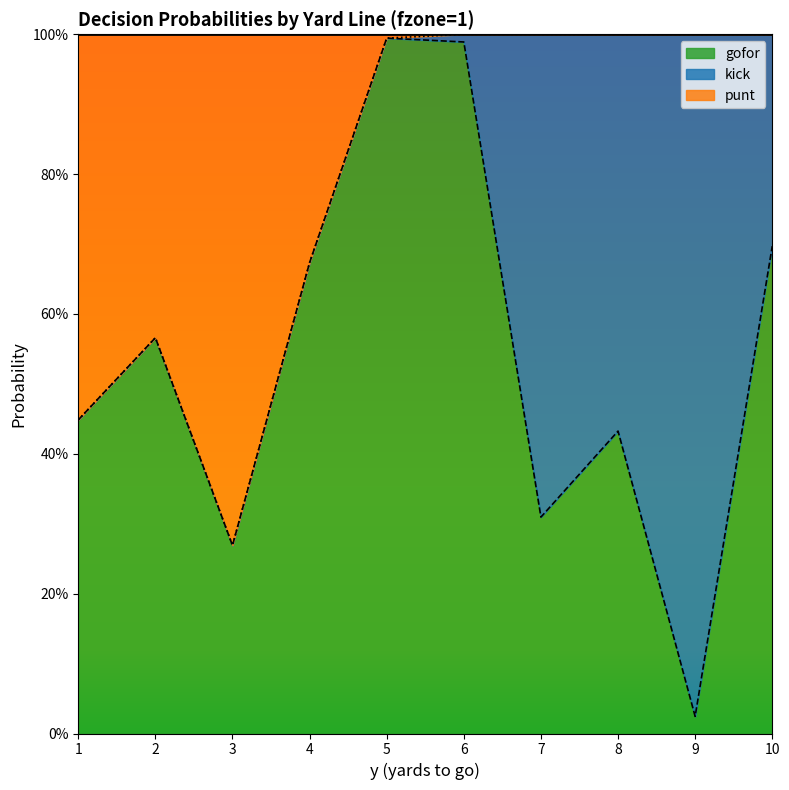

What is the difference between the gofor values at 1 and 9?

0.4